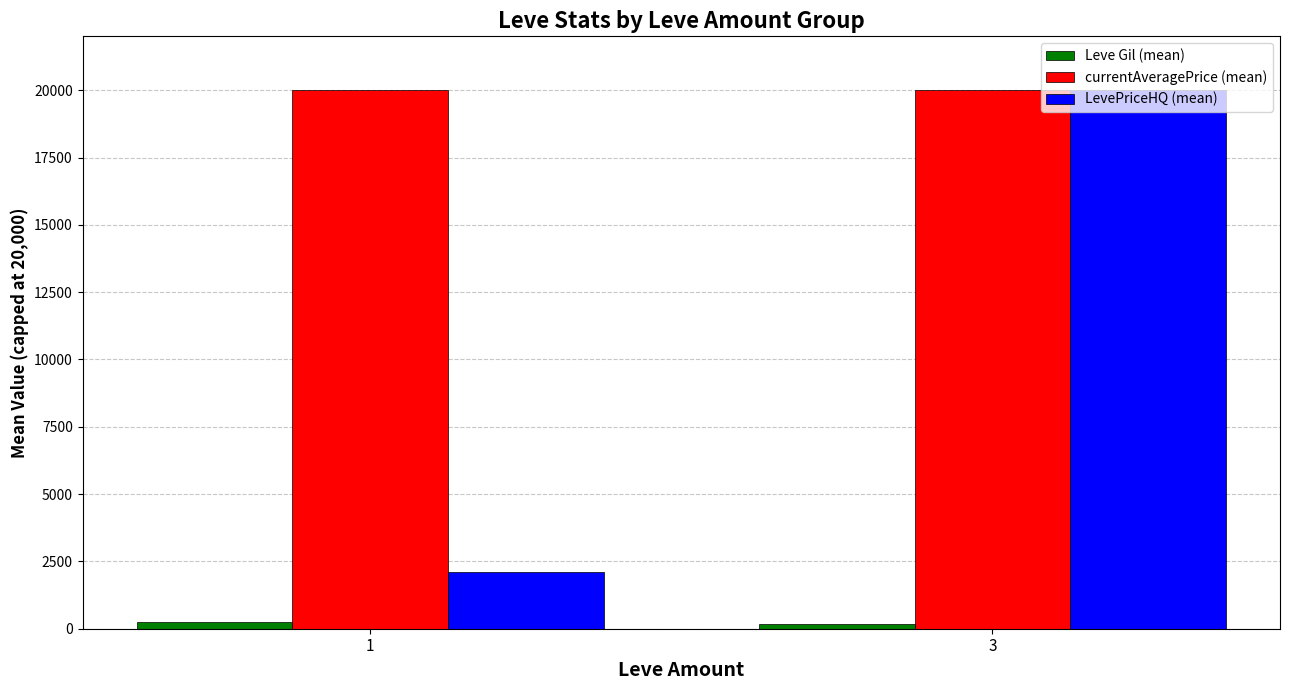

Count the number of data series in this chart.

3